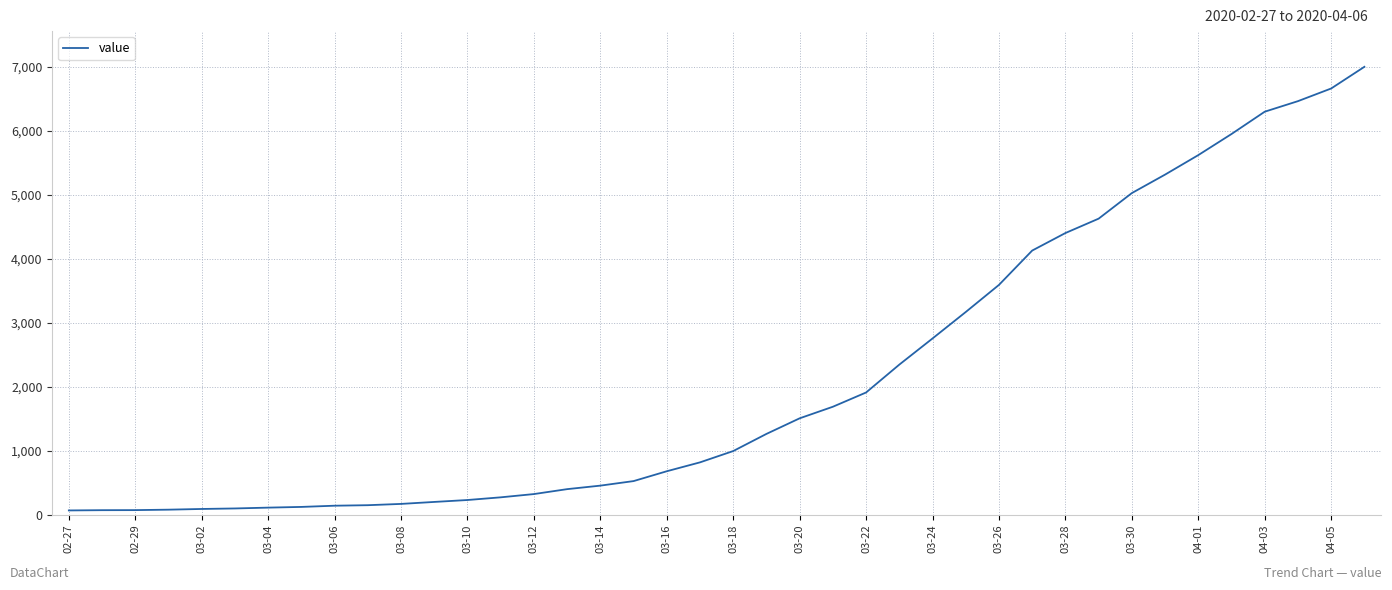

What is the greatest value displayed?

7003